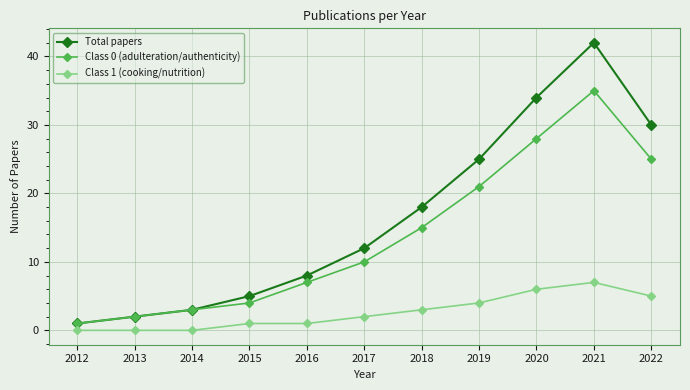

Does the chart display data point markers on the line(s)?

Yes